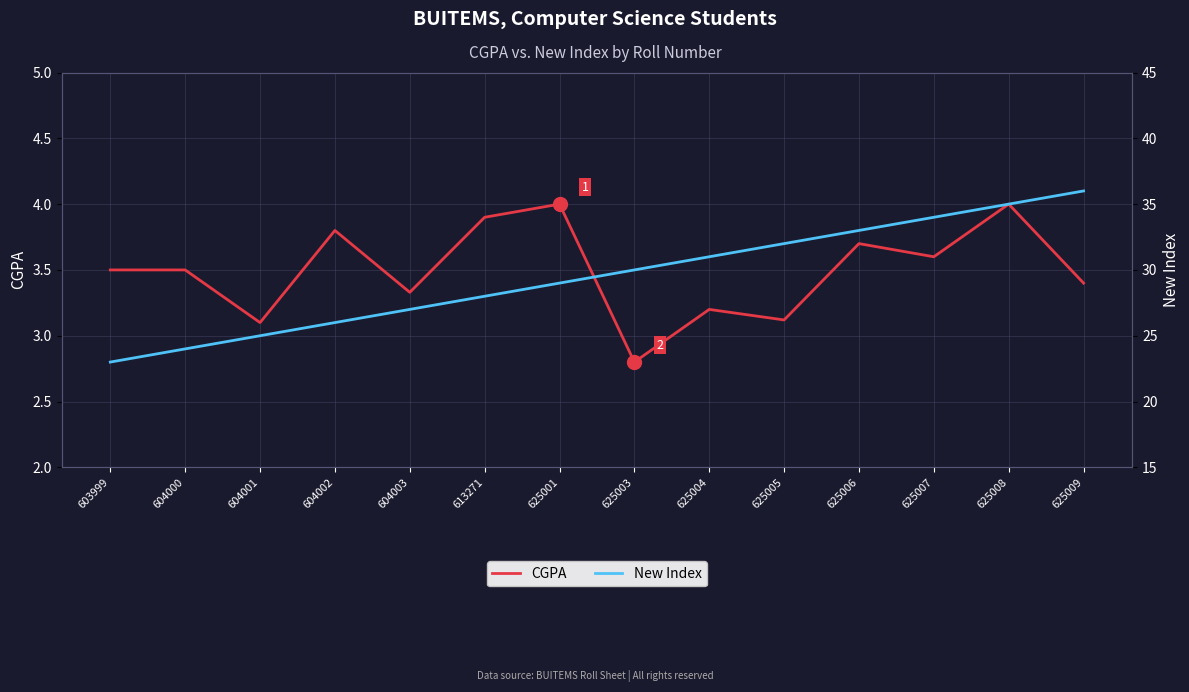

Between 625004 and 625006, which is larger?

625006